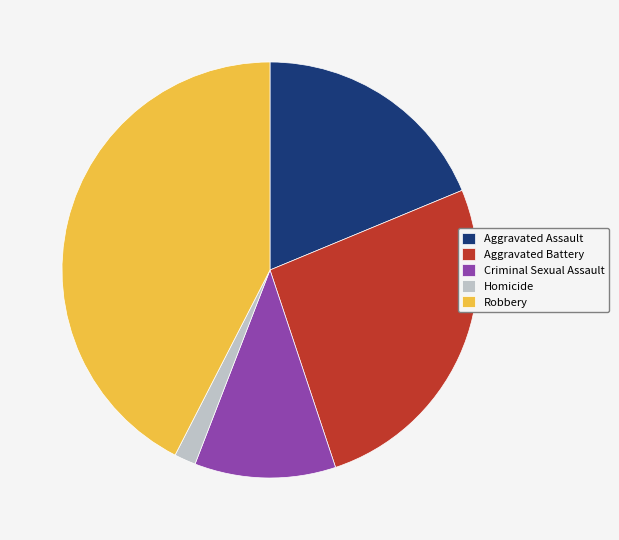

Do Criminal Sexual Assault and Aggravated Assault together represent more than half of the pie?

No